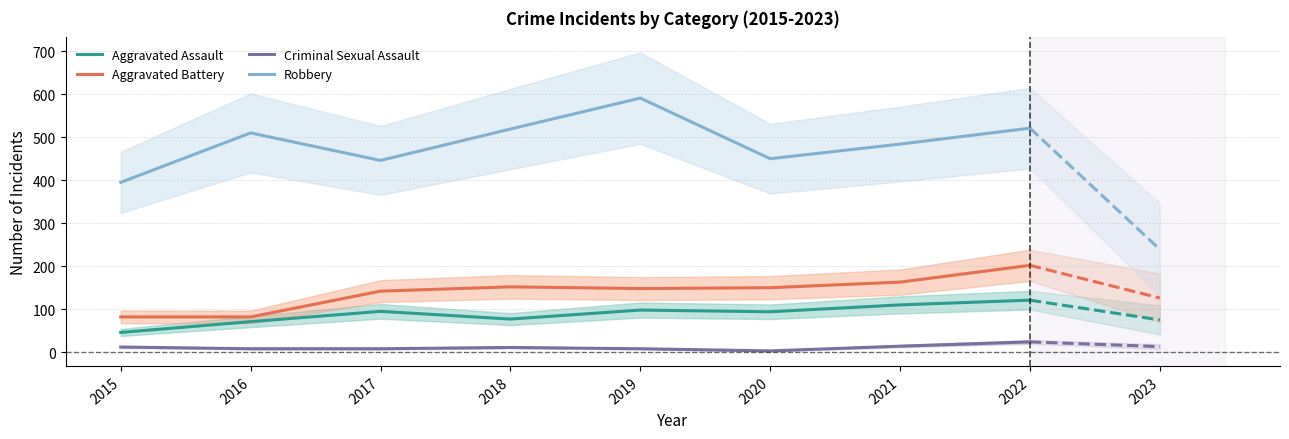

What is the difference between the maximum and minimum values in the Aggravated Assault series?

75